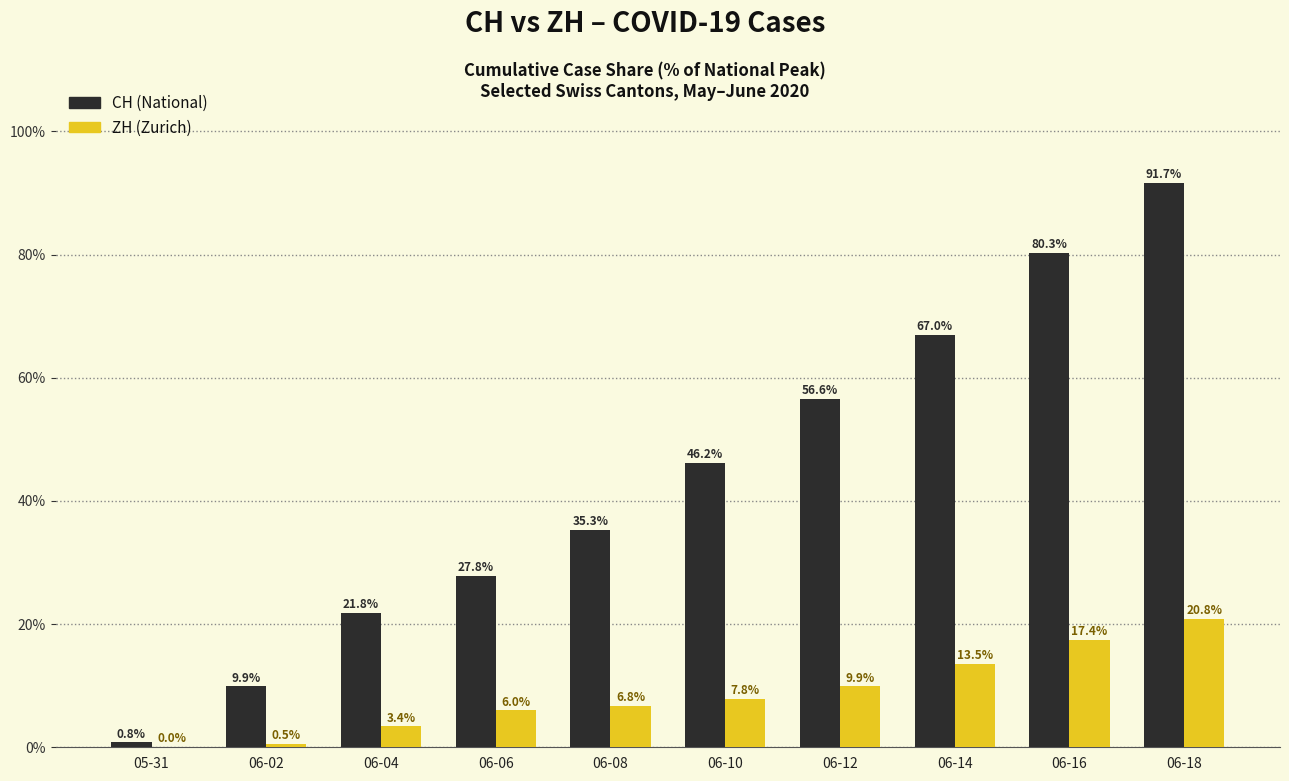

What is the highest value of the CH (National) series?

91.7